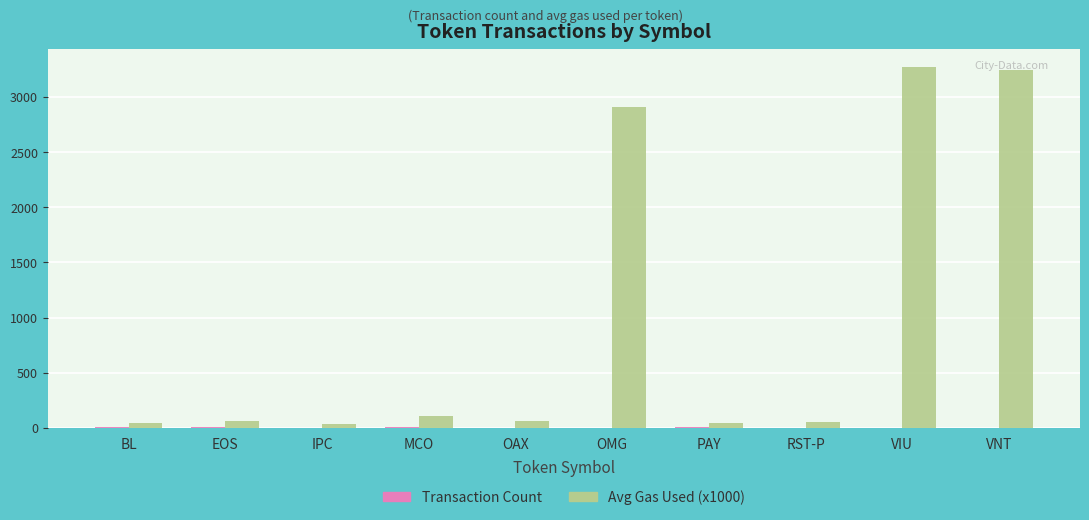

What is the maximum value for Avg Gas Used (x1000)?

3271.4